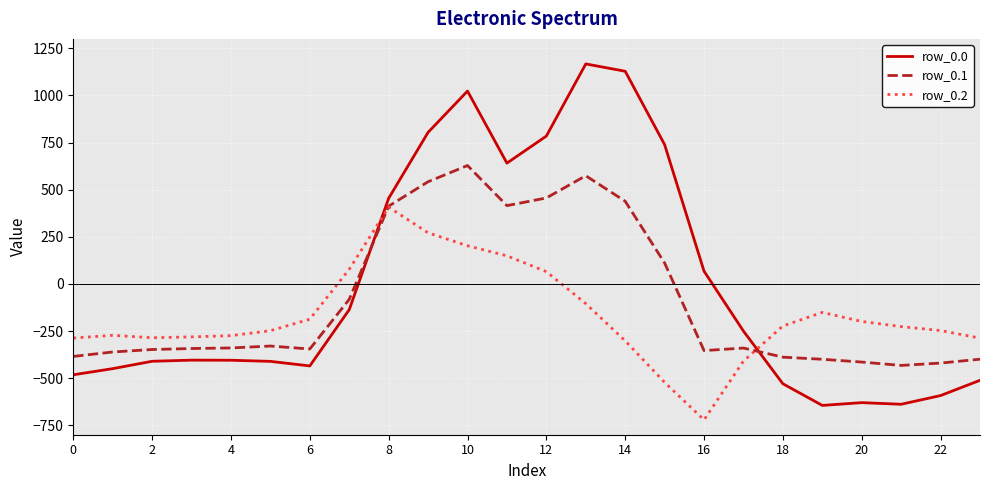

Rank the series by their average value, from lowest to highest.

row_0.2, row_0.1, row_0.0